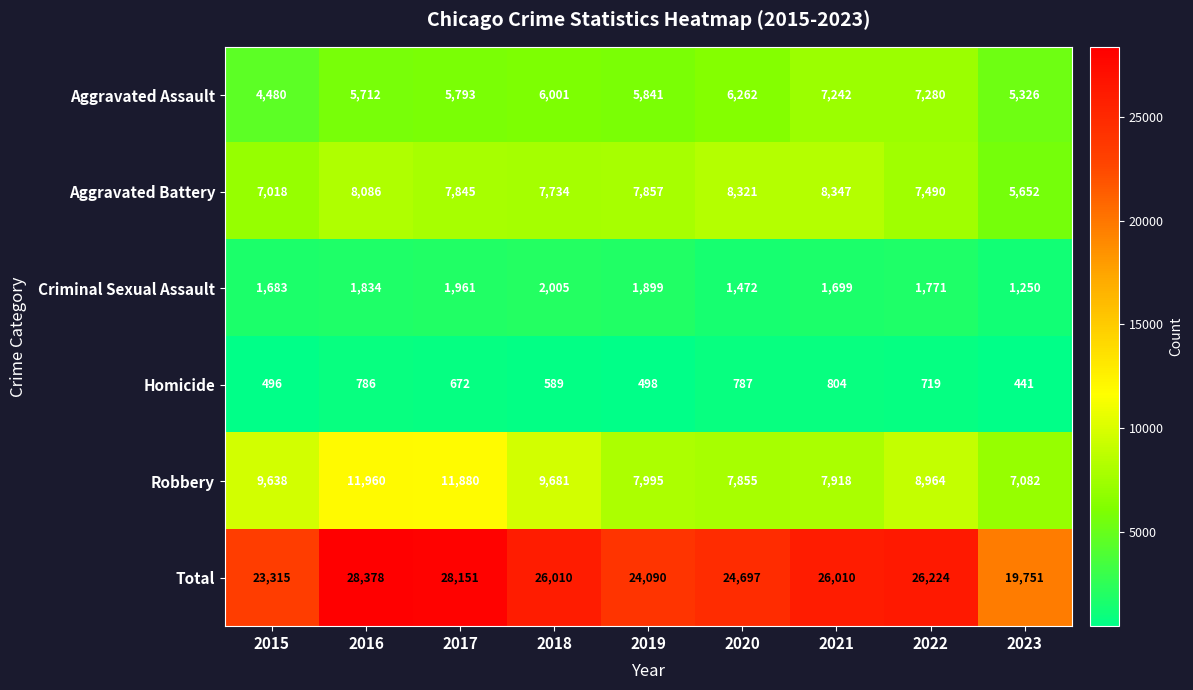

Where does the Robbery series first go above 8964?

2015